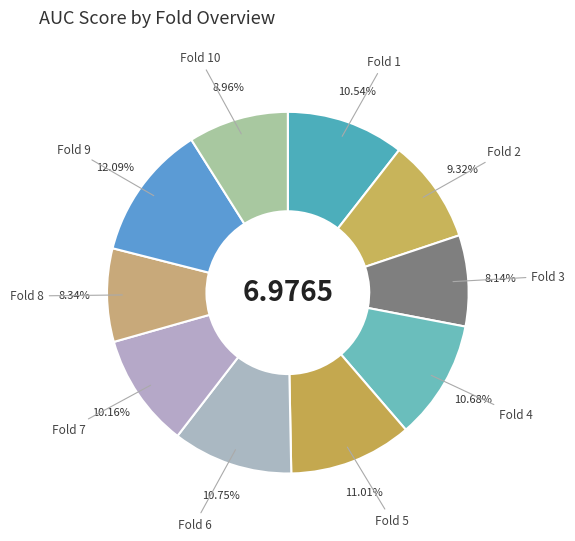

To the nearest percent, what is the difference between the largest and smallest slice percentages?

4%